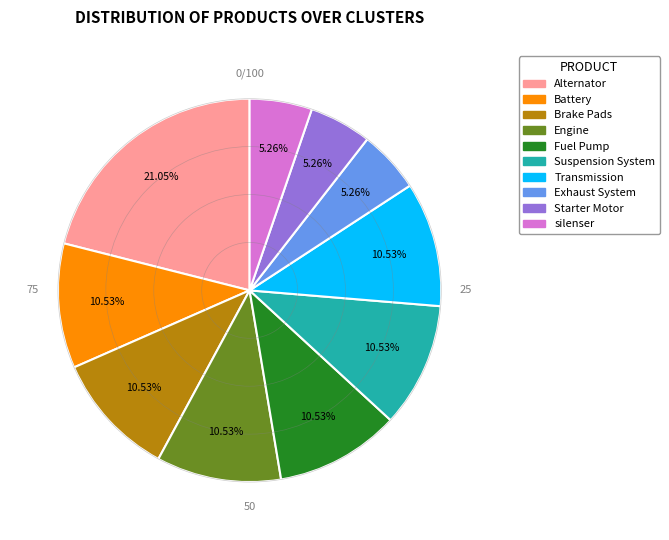

Which category has the biggest portion of the pie?

Alternator